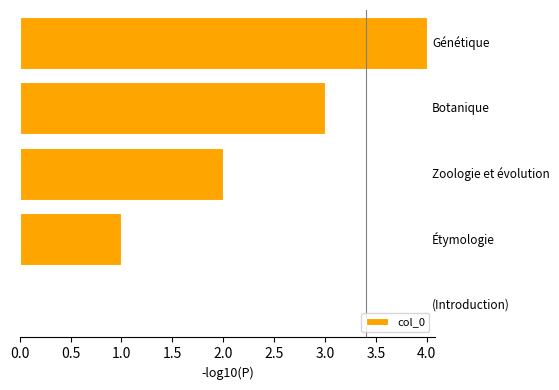

How many values are above zero?

4